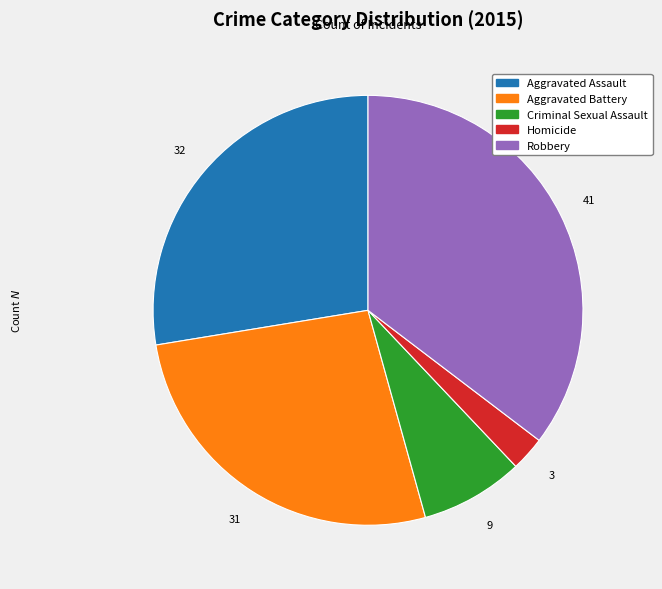

What is the largest slice in the pie chart?

Robbery